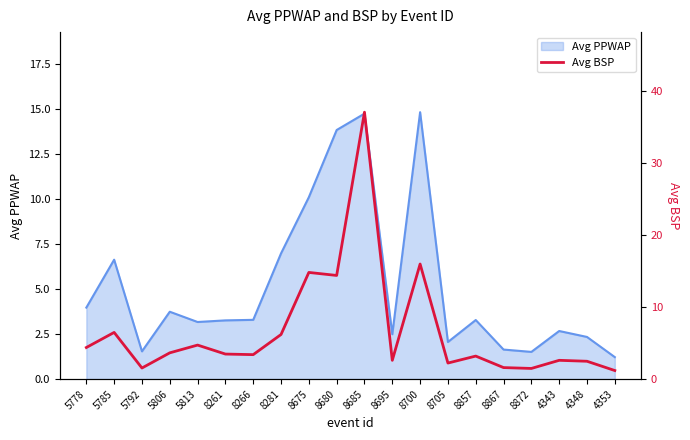

What is the maximum value shown in the chart?

37.1